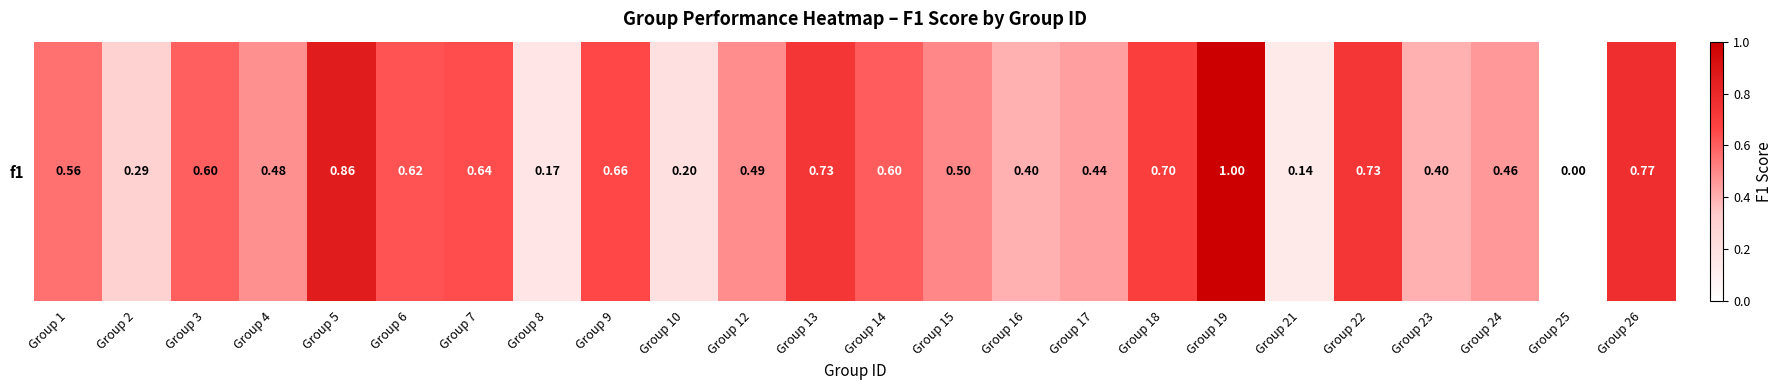

At which label is the value closest to 0?

Group 25